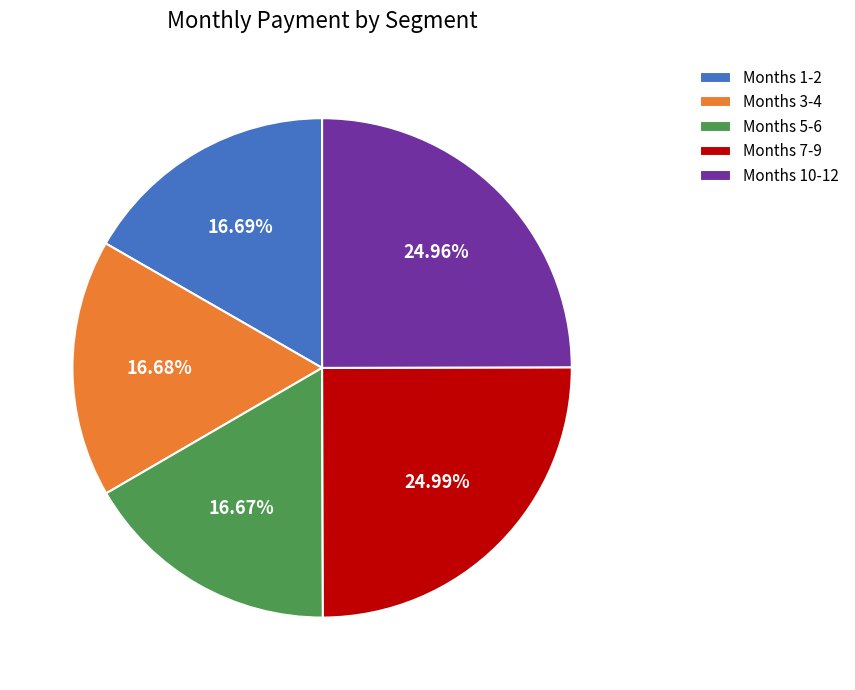

Does any single category account for the majority?

No